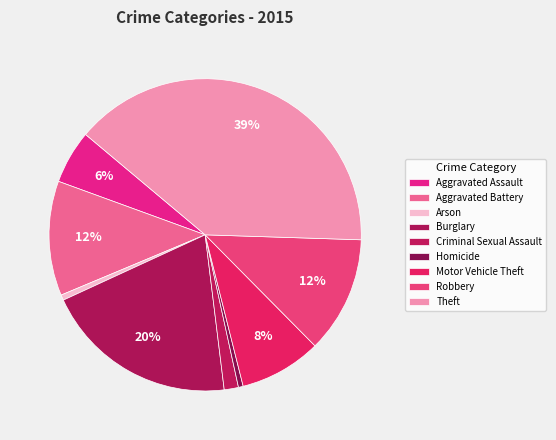

How many slices are in this pie chart?

9